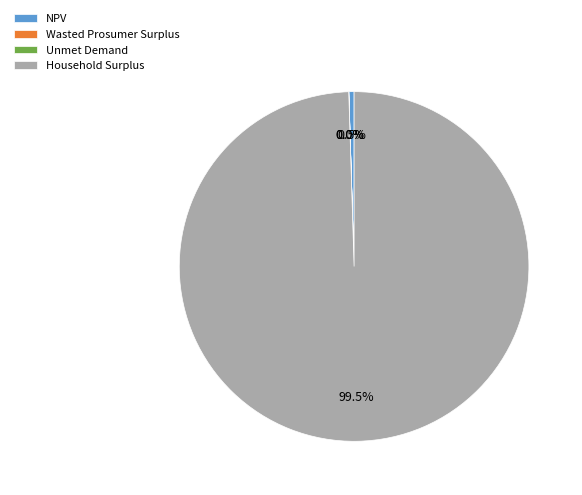

True or false: Household Surplus accounts for 93% of the total.

False